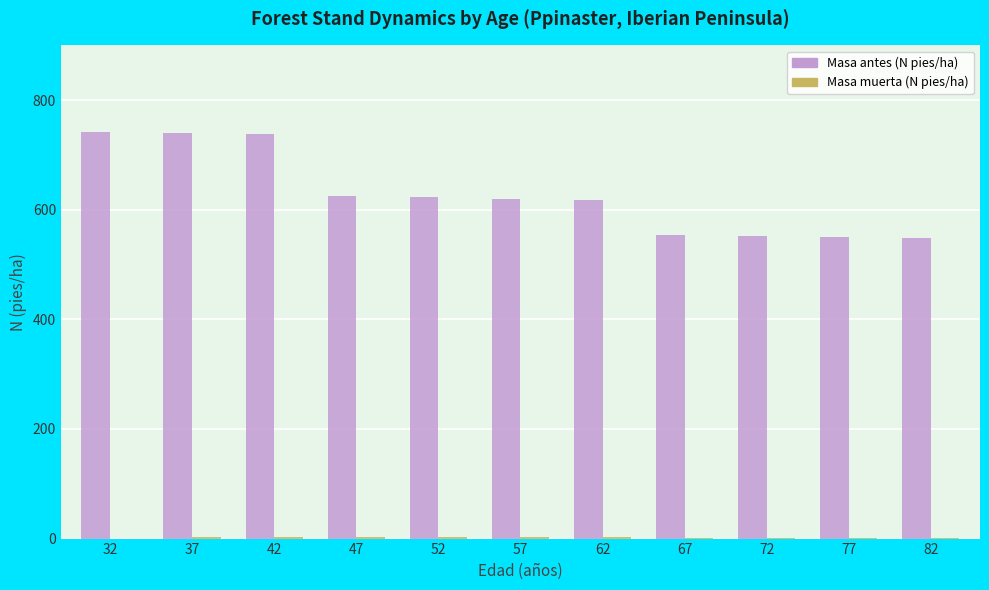

Which series has the widest spread of values?

Masa antes (N pies/ha)